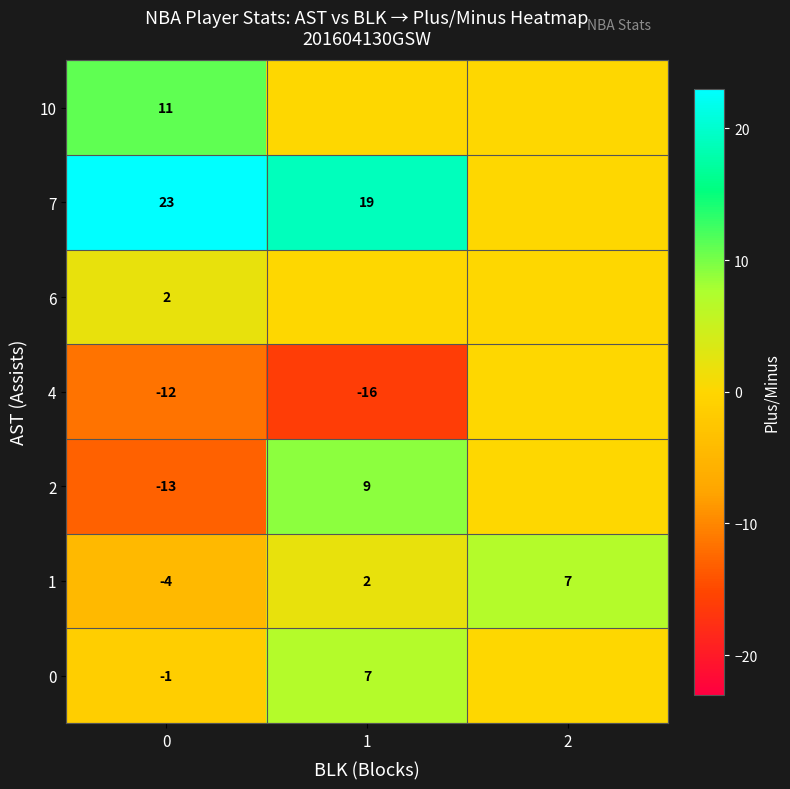

What value does the 1 series have at 2?

7